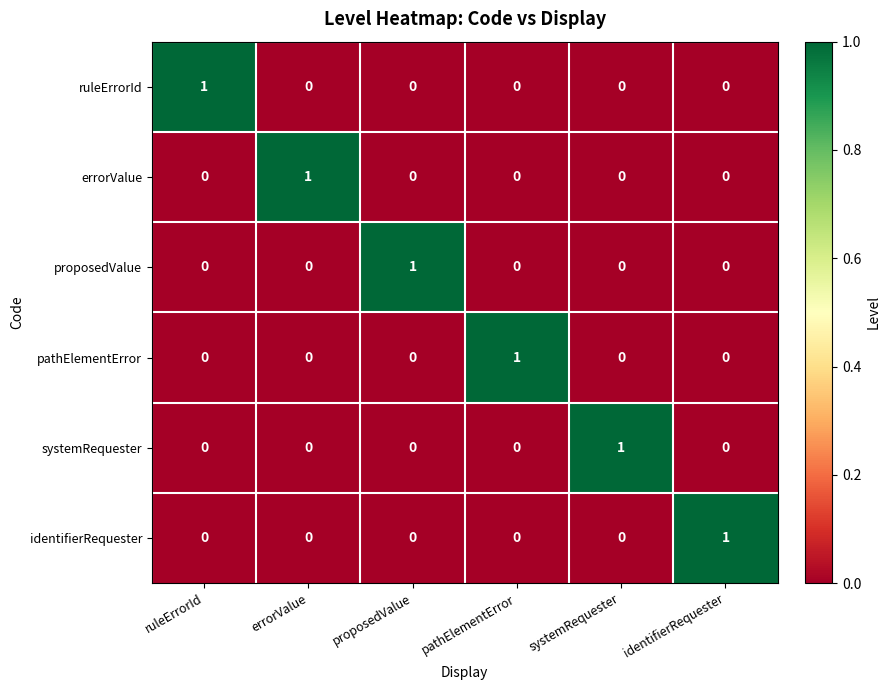

How many systemRequester values are between 0 and 1?

6